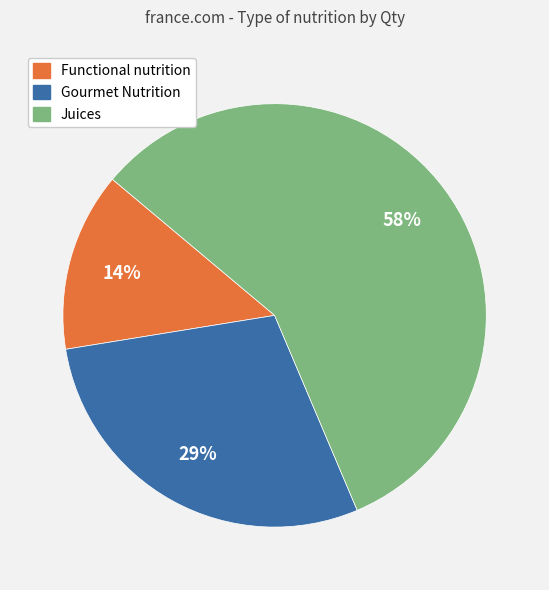

Combined, do Functional nutrition and Juices account for over 50%?

Yes